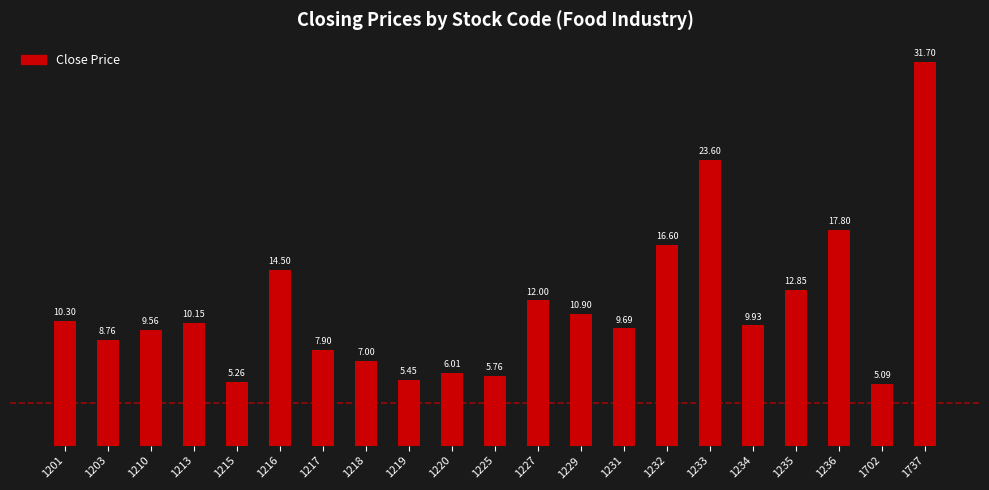

What value does the data have at 1227?

12.0